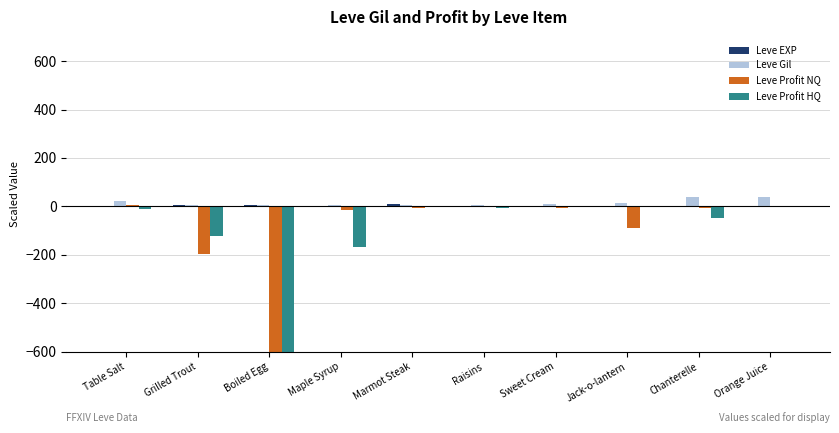

At which category is the sum across all series the highest?

Orange Juice